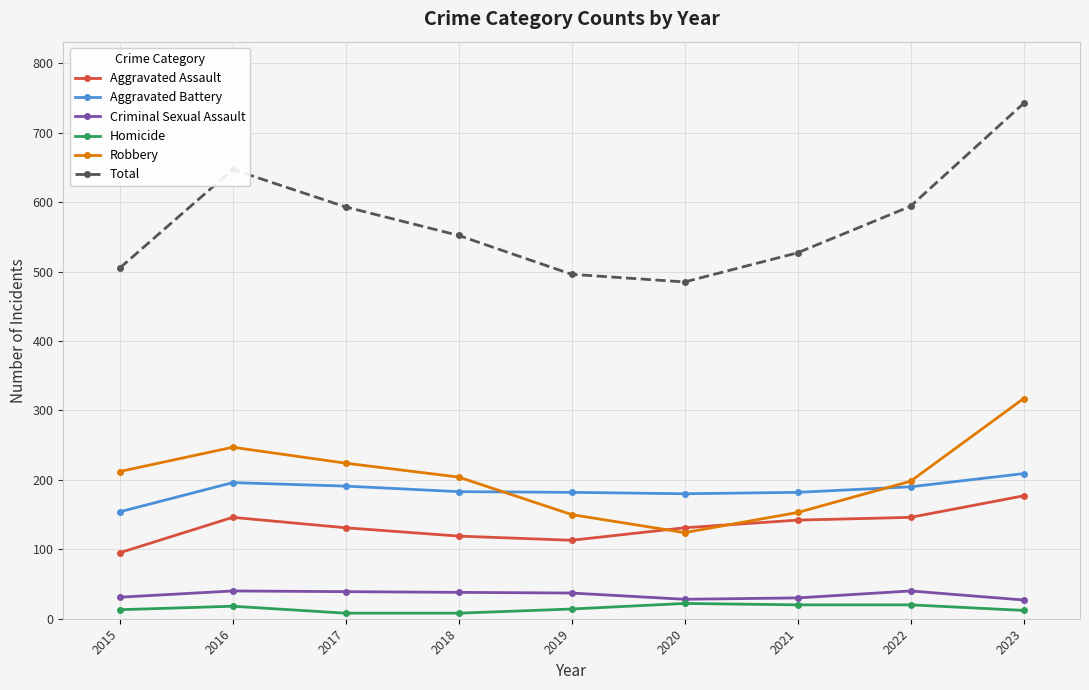

Where does the Criminal Sexual Assault series first go above 37?

2016